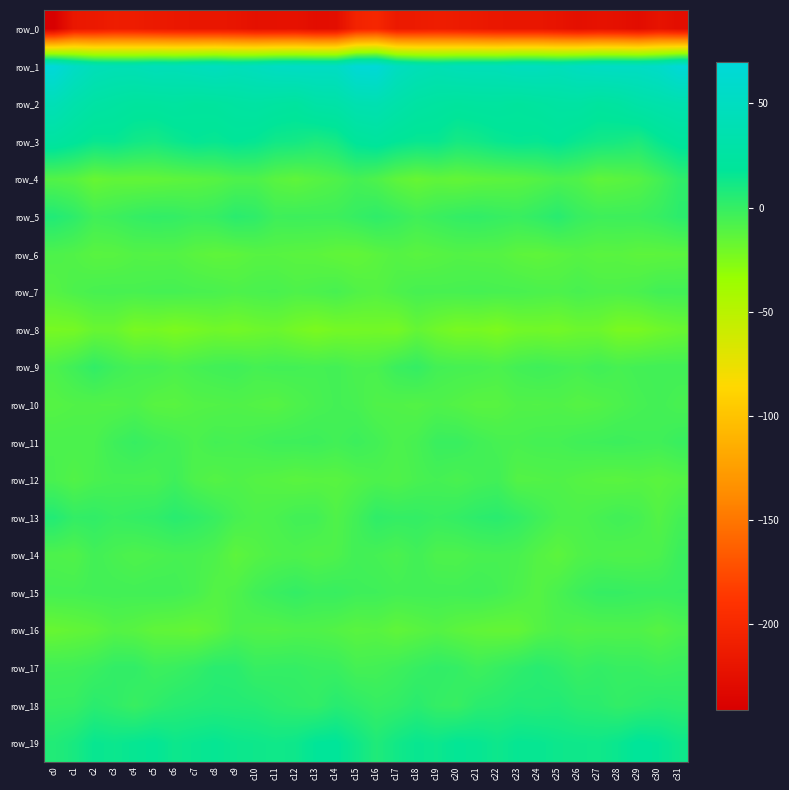

What is the total value across all series at c11?

-227.1